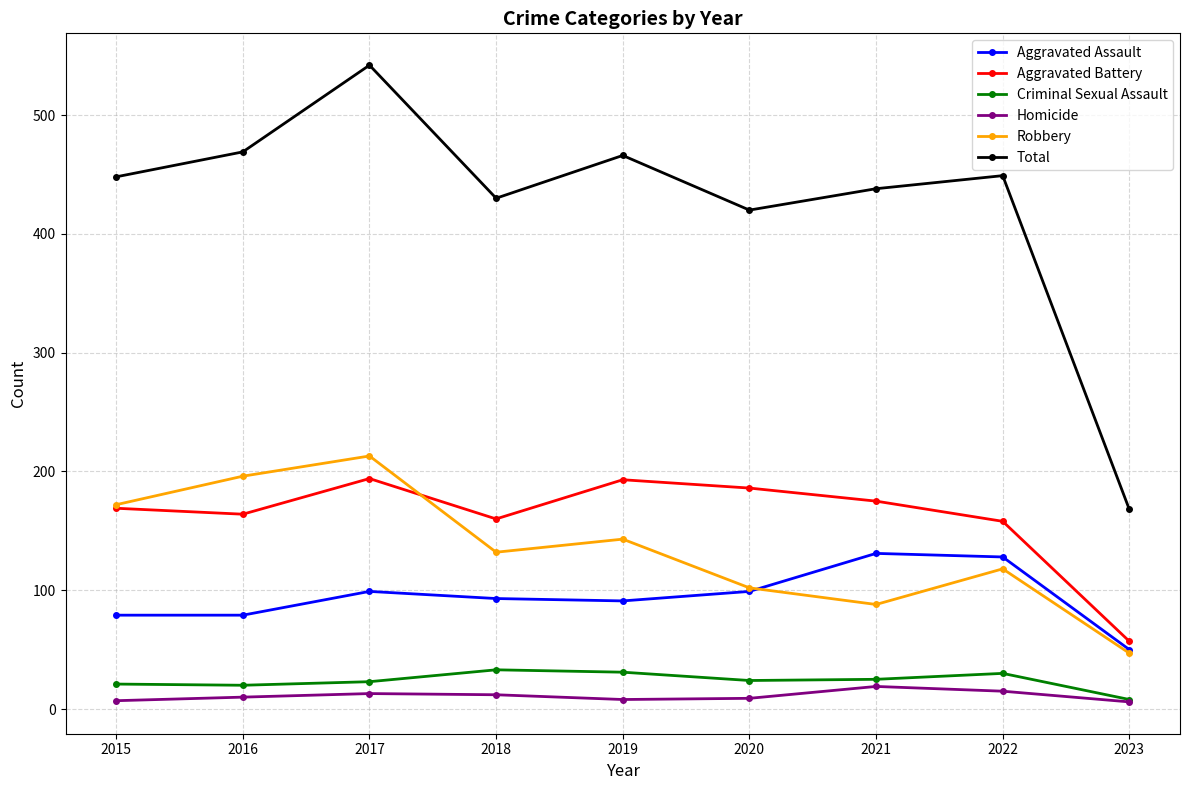

Which category has the lowest value in the Robbery series?

2023